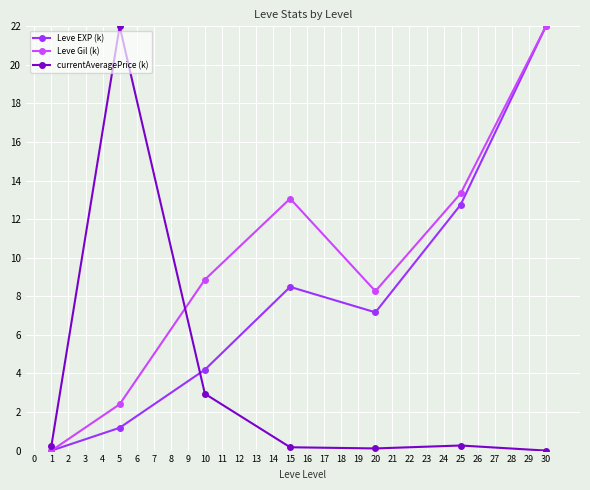

True or false: currentAveragePrice (k) has more than 0 interior local peaks.

True